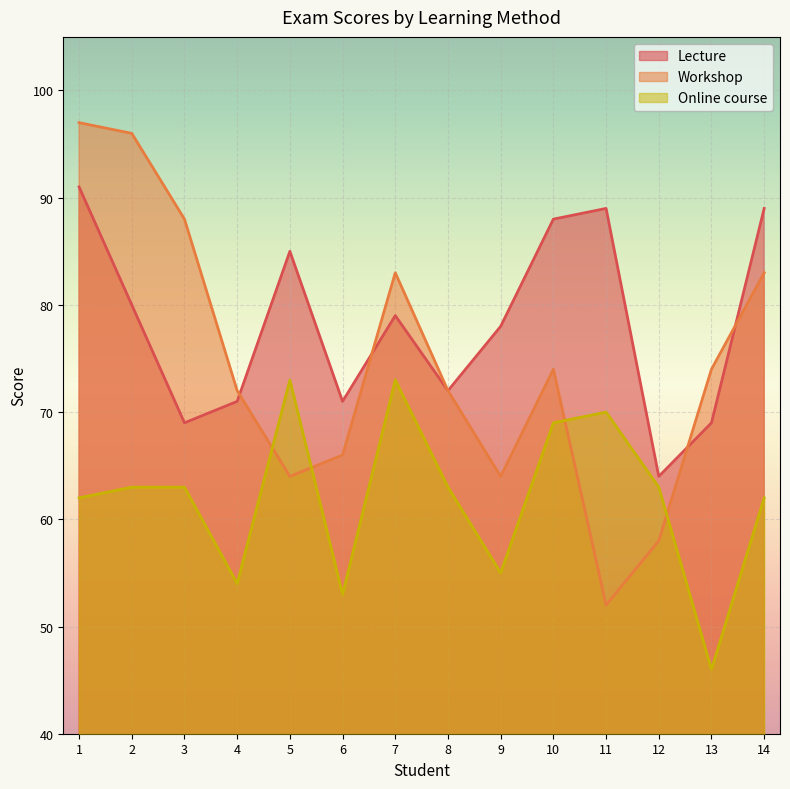

Read the Online course value at 4.

54